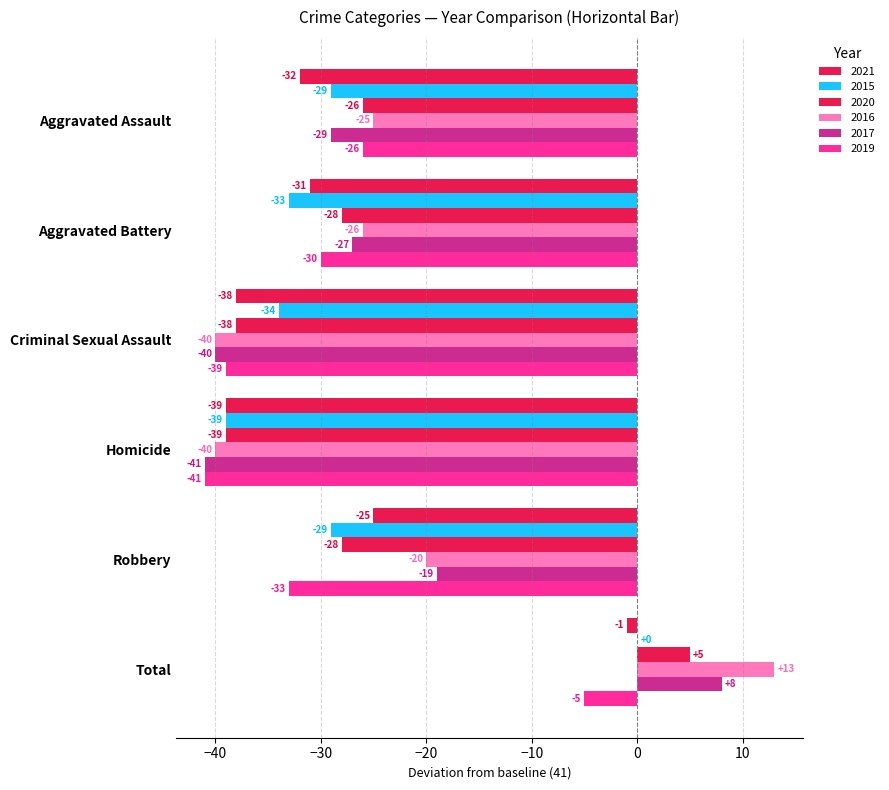

How many data points does each series have?

6